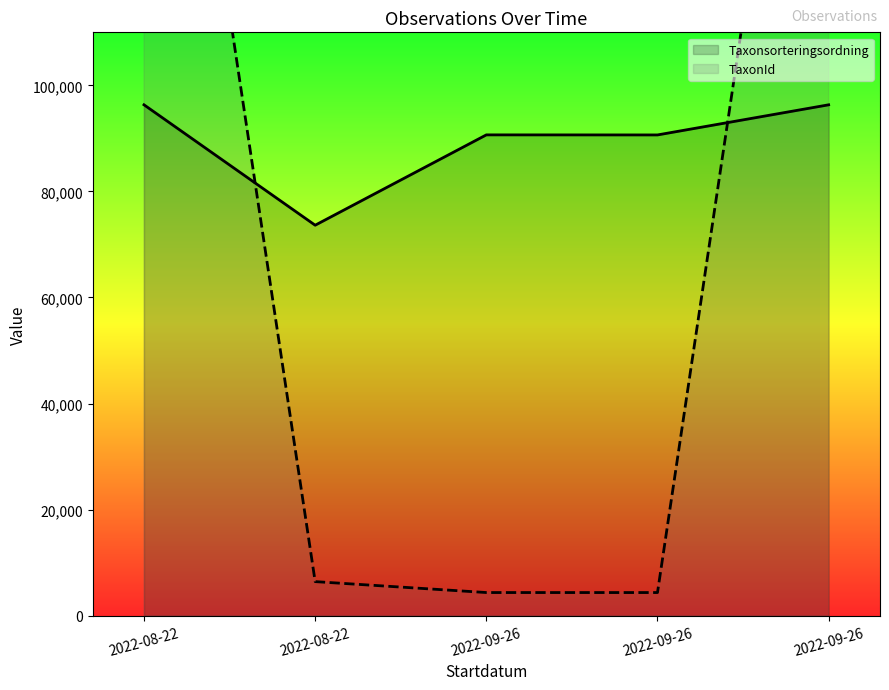

What is the label of the 5th point from the left?

2022-09-26